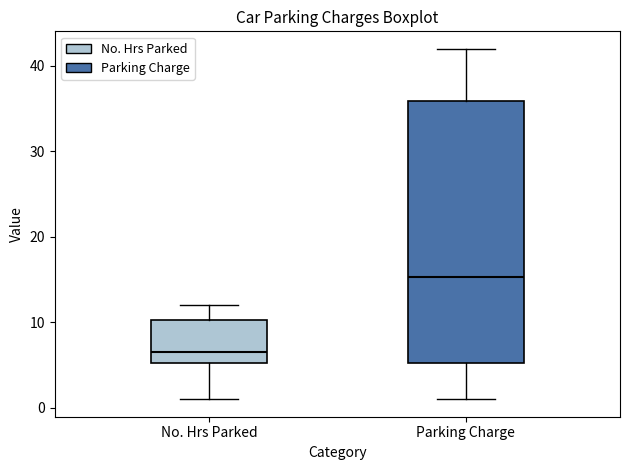

Reading left to right, transcribe this box plot: for each box, give where its median line is, the range the box spans, and where its two whiskers end, as read against the y-axis. The values are not printed on the chart, so give them approximately, as read against the axis.

No. Hrs Parked: median 7, box 5 to 10, whiskers 1 to 12
Parking Charge: median 15, box 5 to 36, whiskers 1 to 42